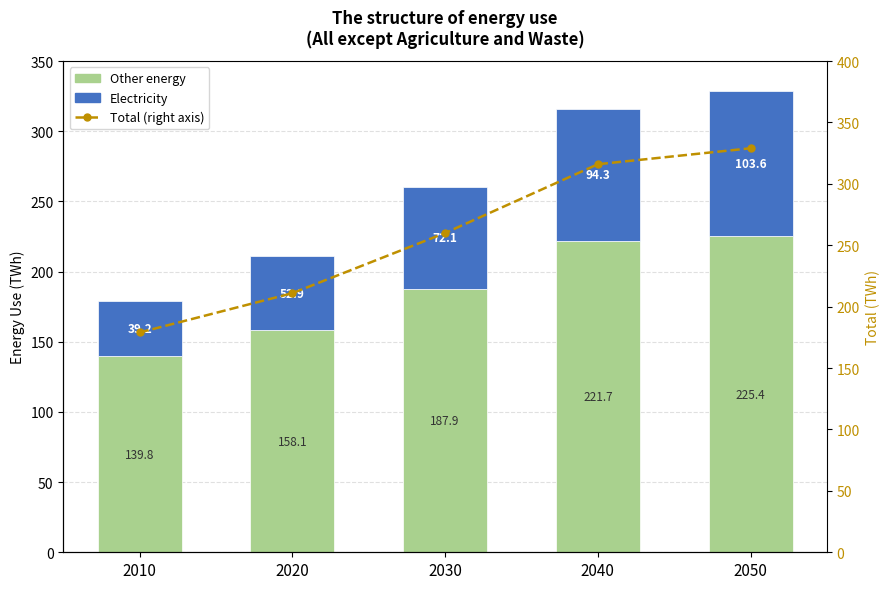

What is the spread (max minus min) of values at 2050?

225.4